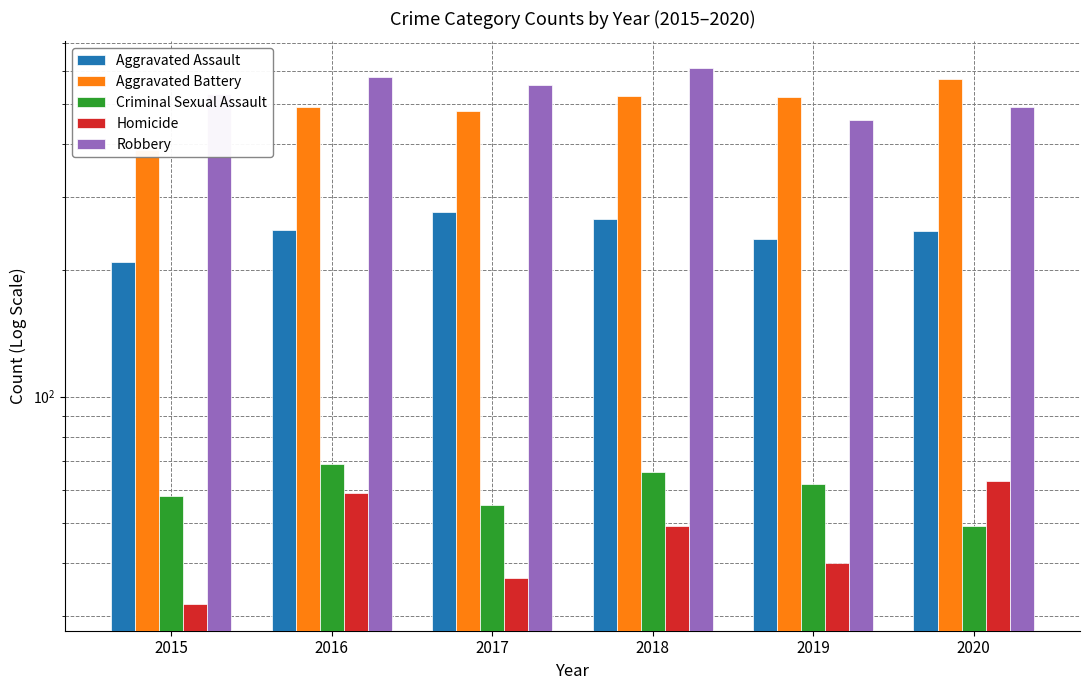

What is the difference between the maximum and second lowest values in the Robbery series?

117